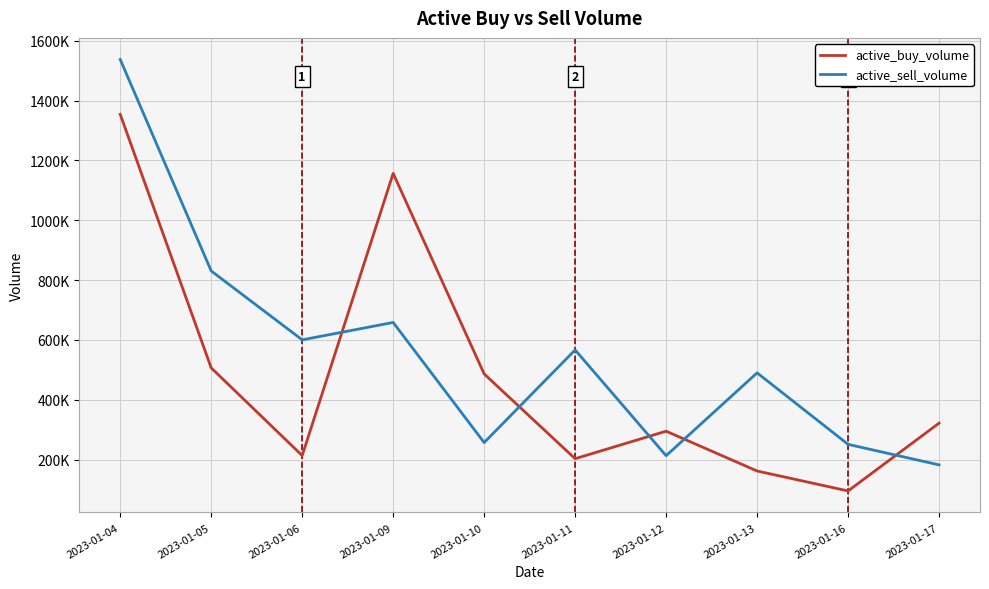

What are all the series names shown in the legend?

active_buy_volume, active_sell_volume